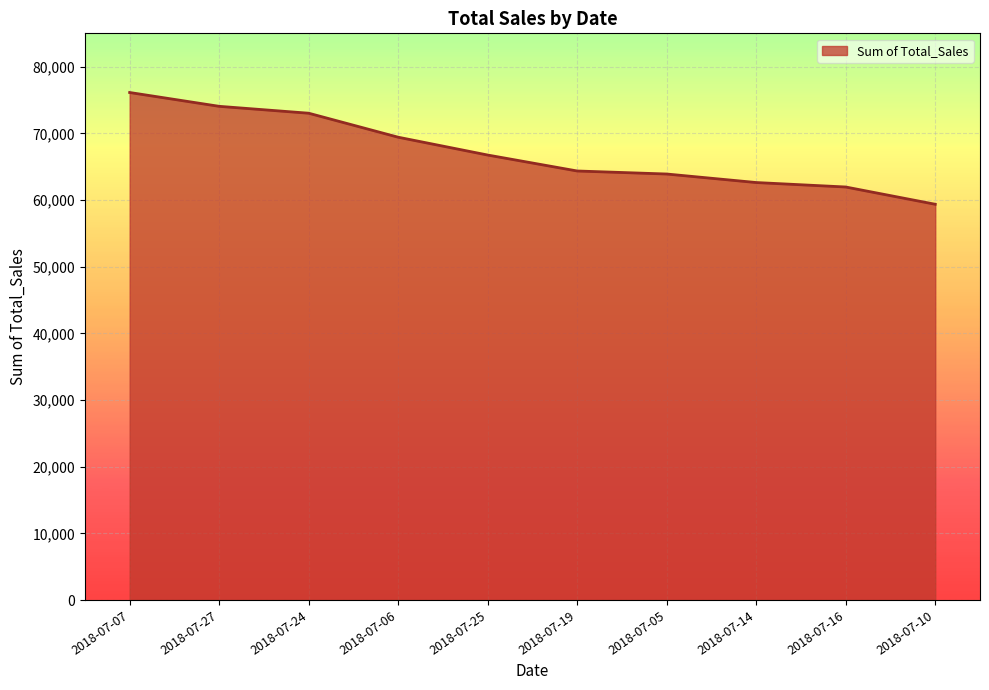

Reading right to left, list all the values displayed in this chart.

59360	61950	62620	63898	64352	66744	69418	73018	74052	76126